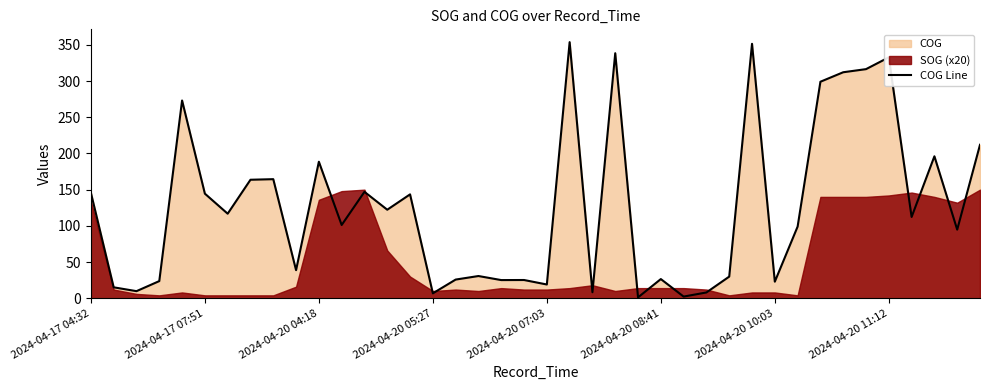

What is the highest value of the COG Line series?

353.8